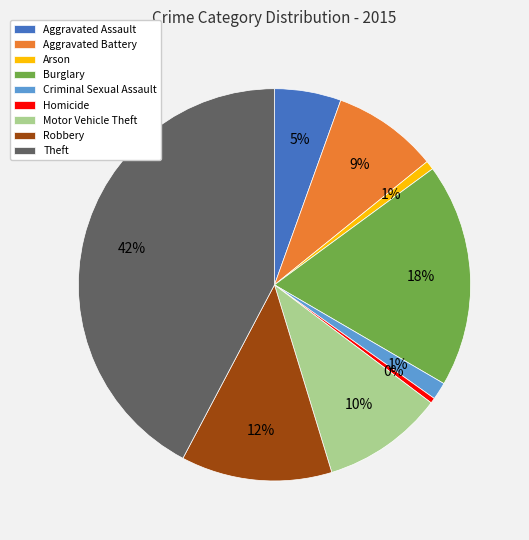

How many segments does this pie chart have?

9